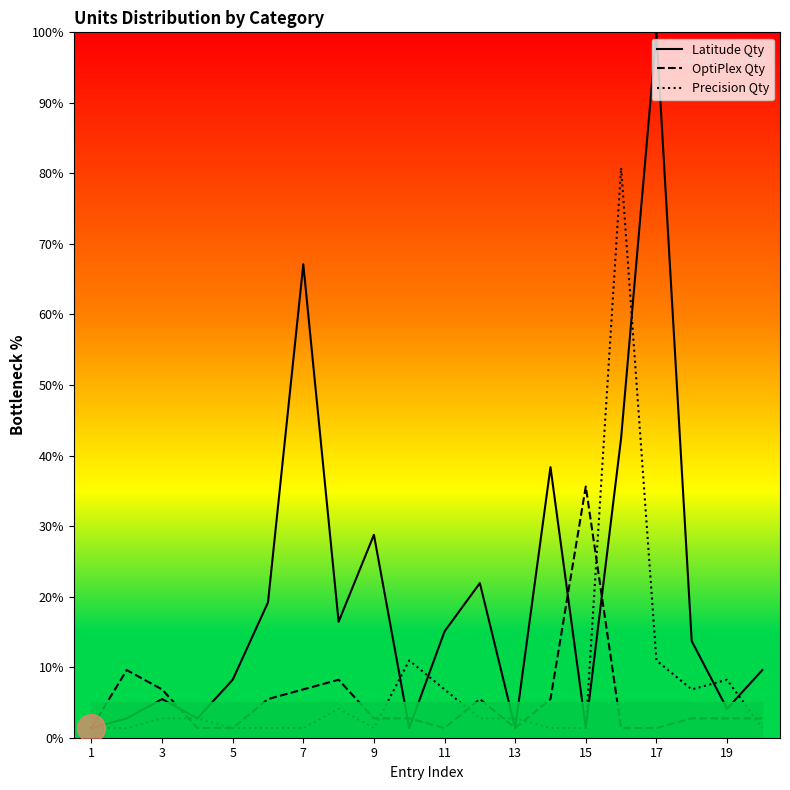

What is the total value across all series at 19?

15.1